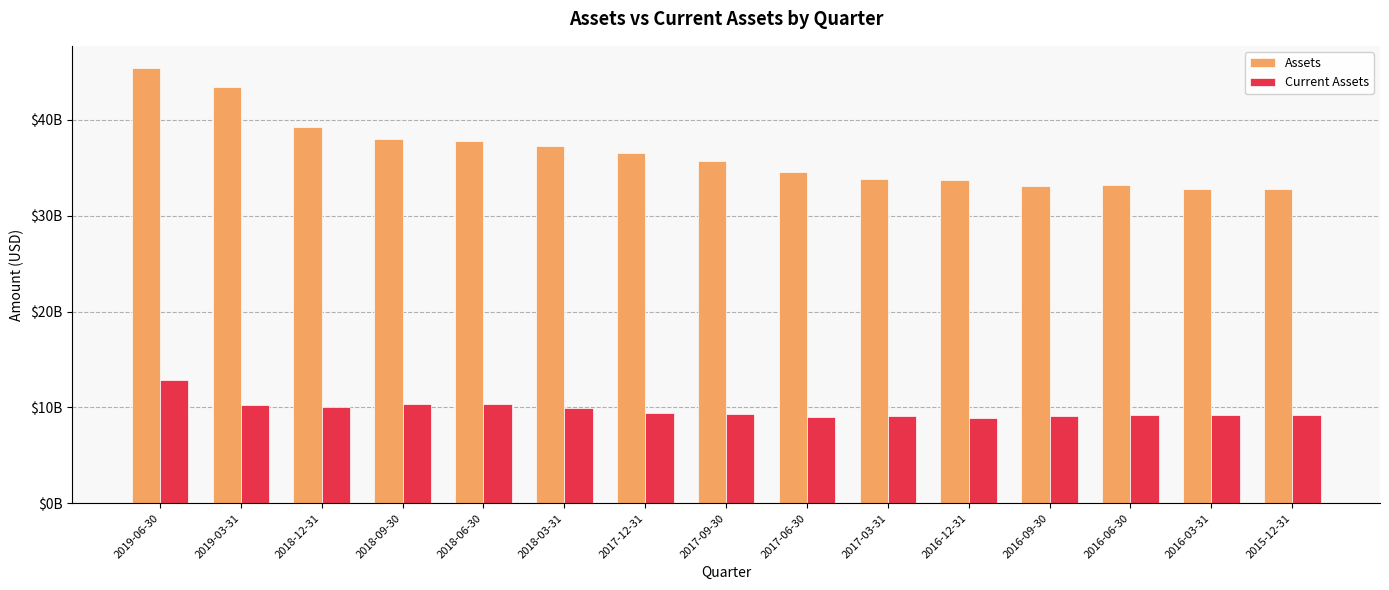

Does the chart contain stacked bars?

No